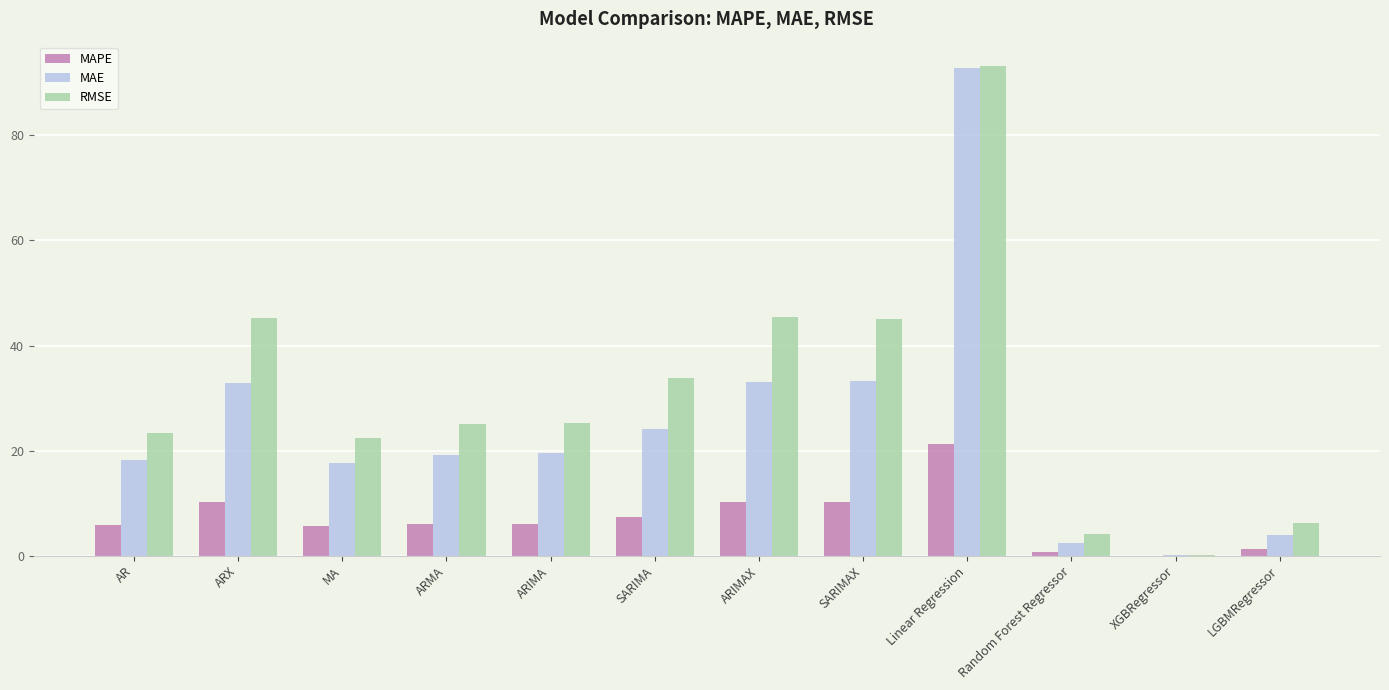

Where does the MAE series first go above 19?

ARX